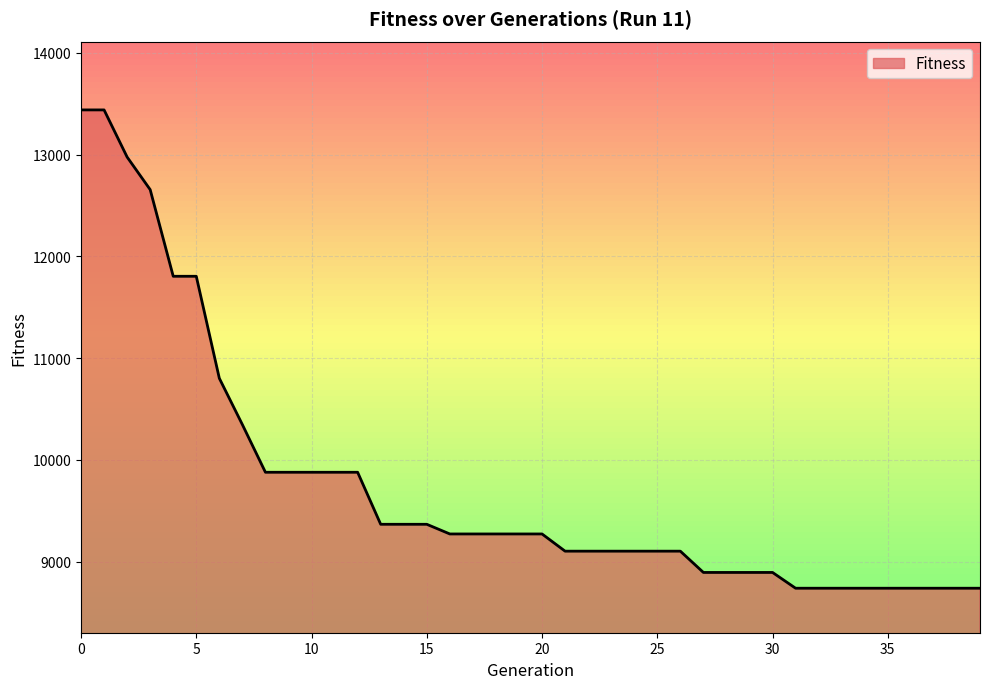

What is the sum of all values?

389991